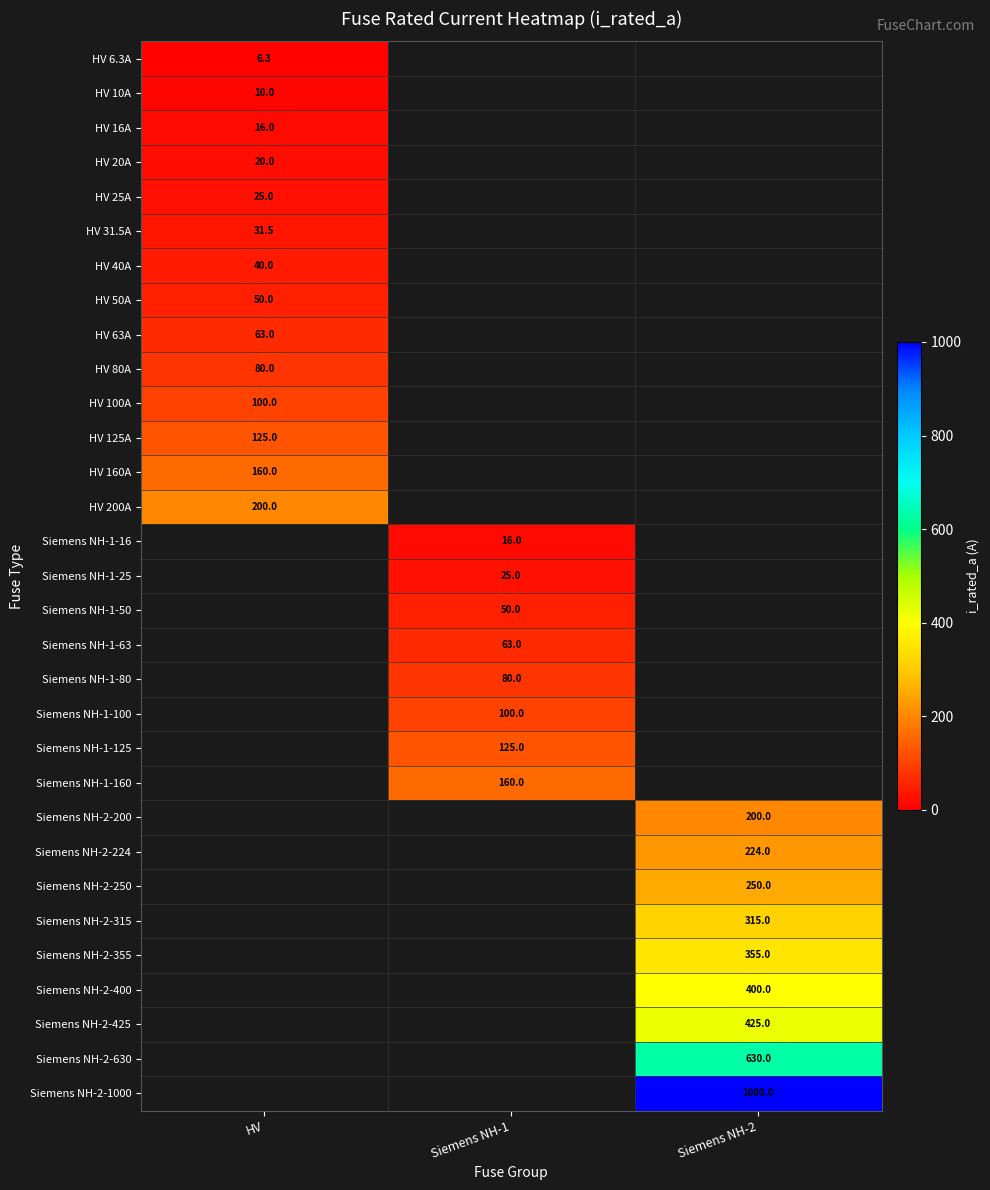

Is it true that Siemens NH-2-355 equals 355.0 at Siemens NH-2?

True